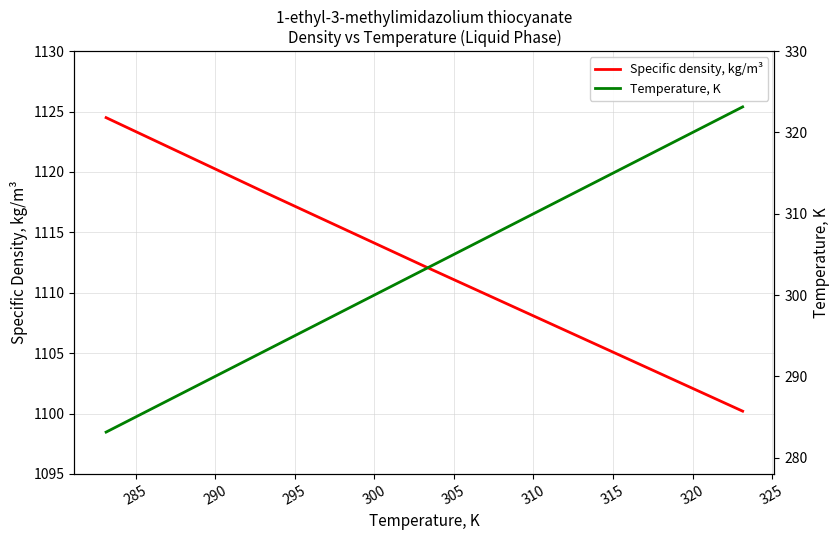

What is the value of the Temperature, K point at the 2nd from the left?

293.1